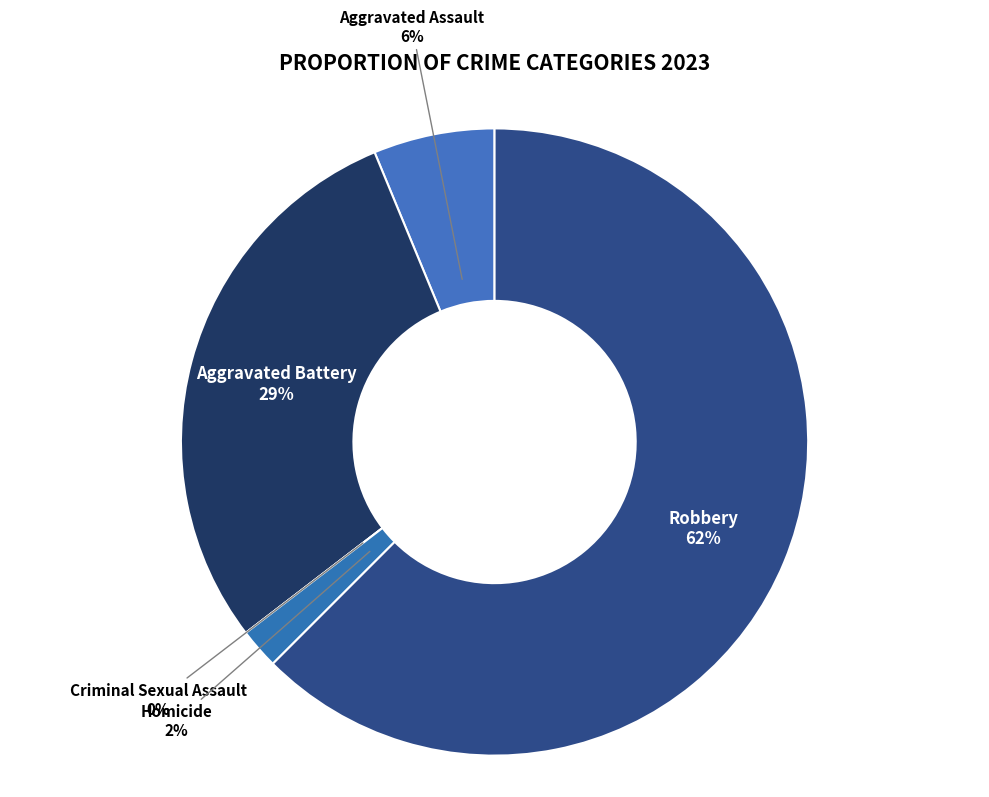

How many segments does this pie chart have?

5